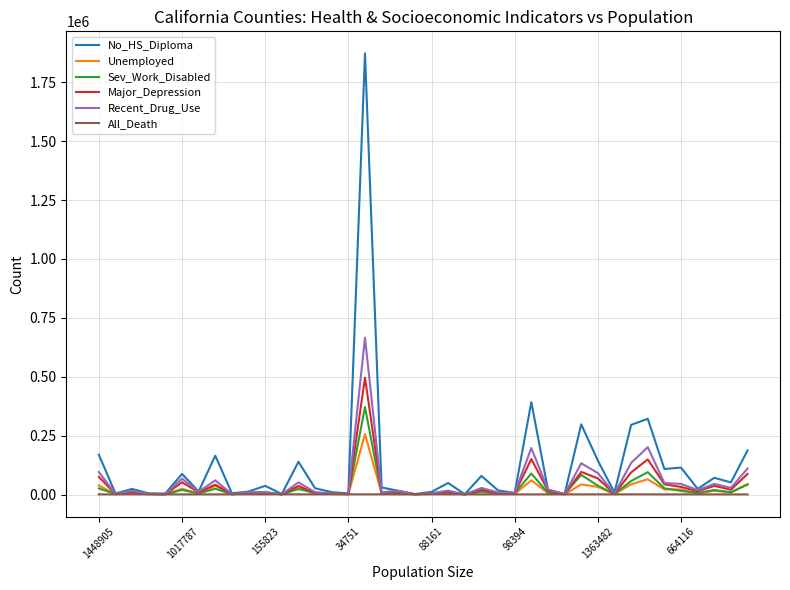

What is the maximum value shown in the chart?

1872316